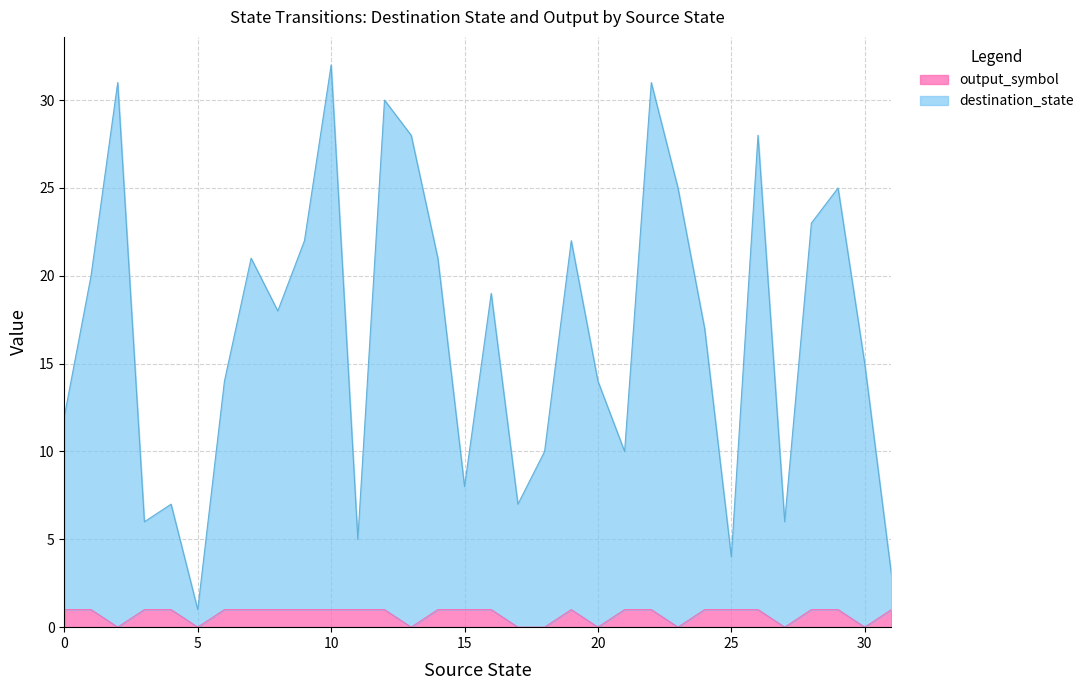

Does the chart display data point markers on the line(s)?

No